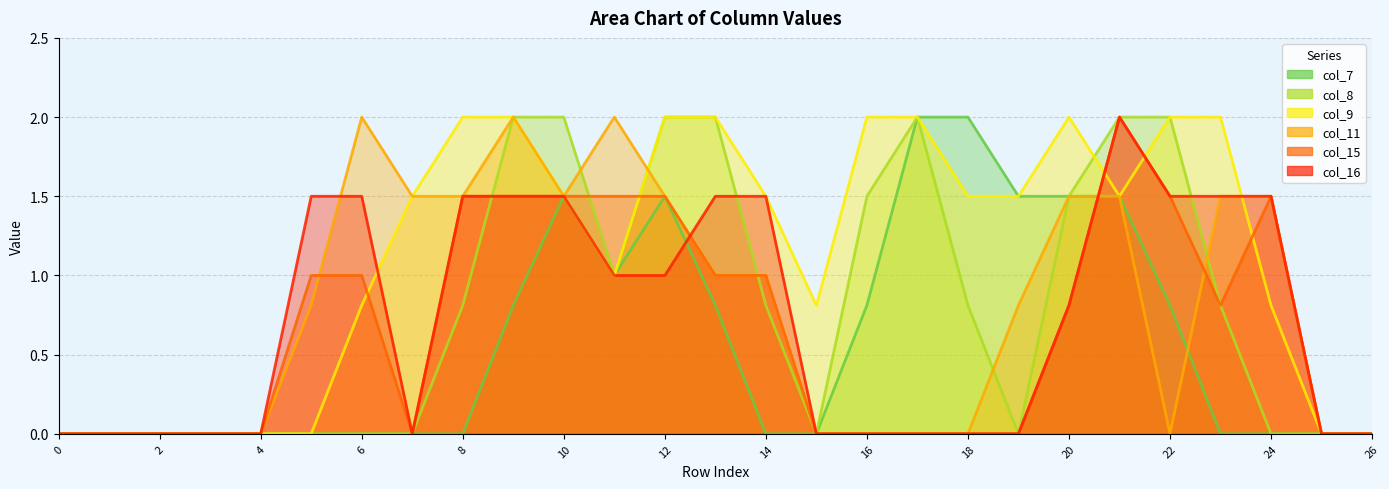

The col_8 series shows 1.1 at 12. True or false?

False